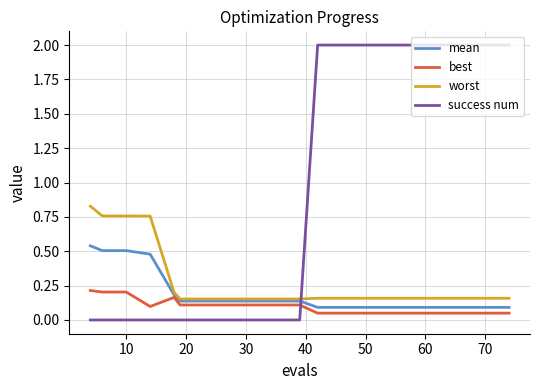

Which series has the largest total across all categories?

success num